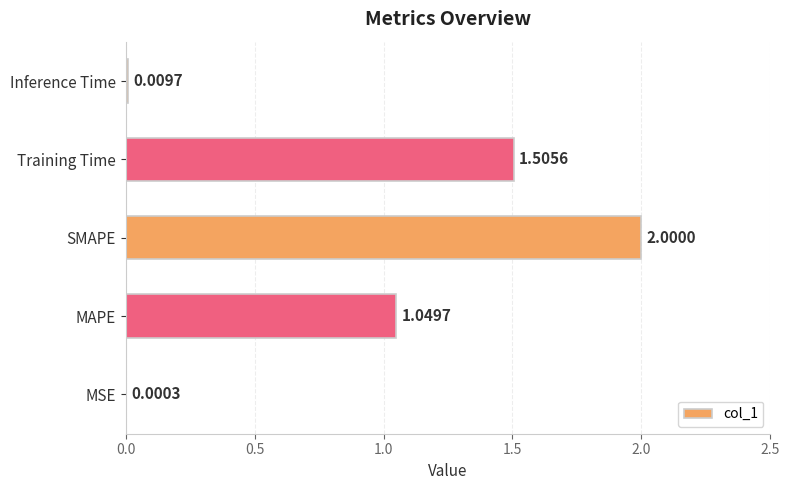

What is the sum of all values?

4.6